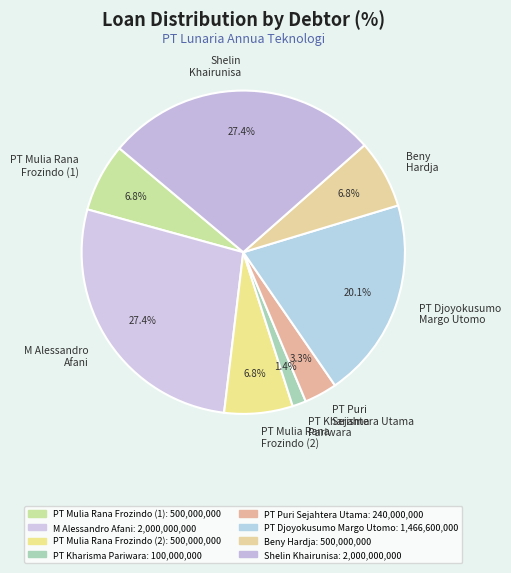

What percentage is NOT represented by PT Djoyokusumo Margo Utomo?

79.9%